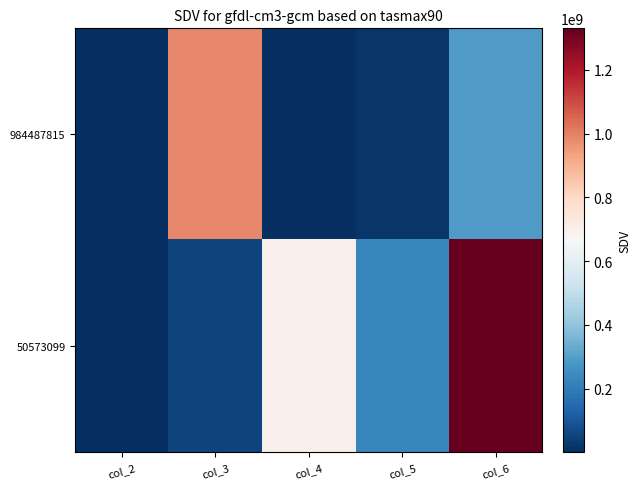

Reading left to right, extract all data points from this chart.

984487815: col_2=578.2	col_3=984487815.0	col_4=4841.0	col_5=17756426.9	col_6=289106079.9
50573099: col_2=1163.4	col_3=50573099.0	col_4=698776630.0	col_5=231252640.9	col_6=1330699612.9